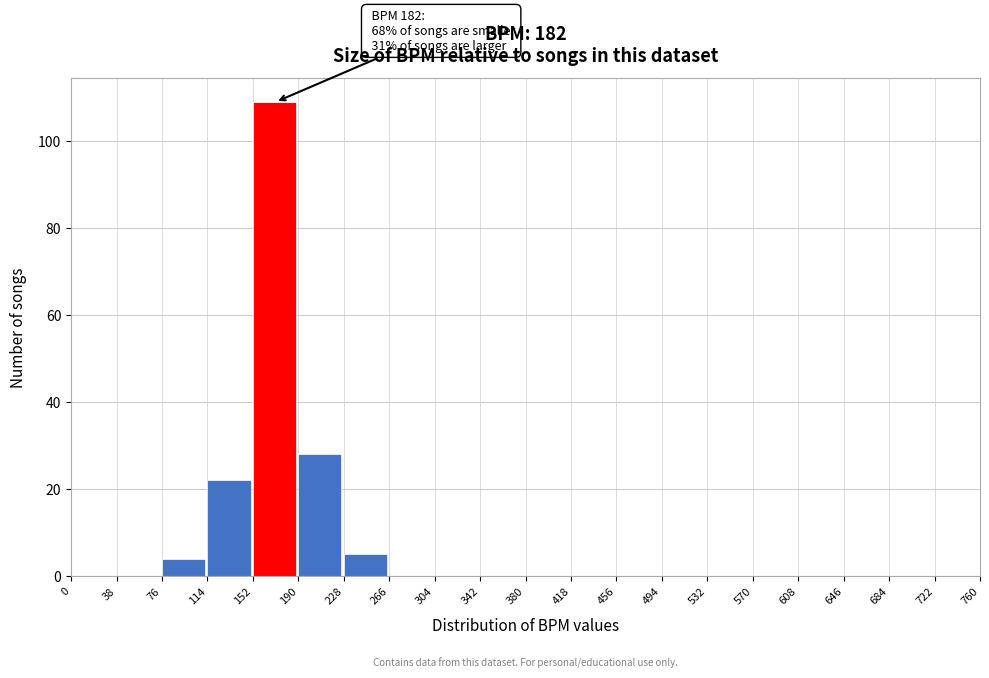

Which range on the x-axis has the tallest bar?

152 to 190